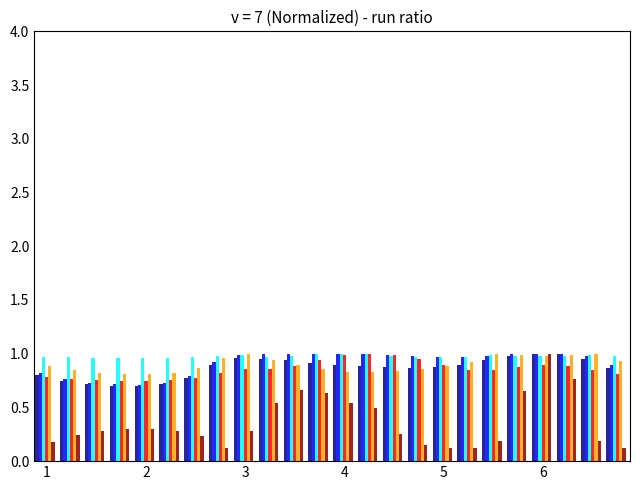

How many series are shown in this chart?

6